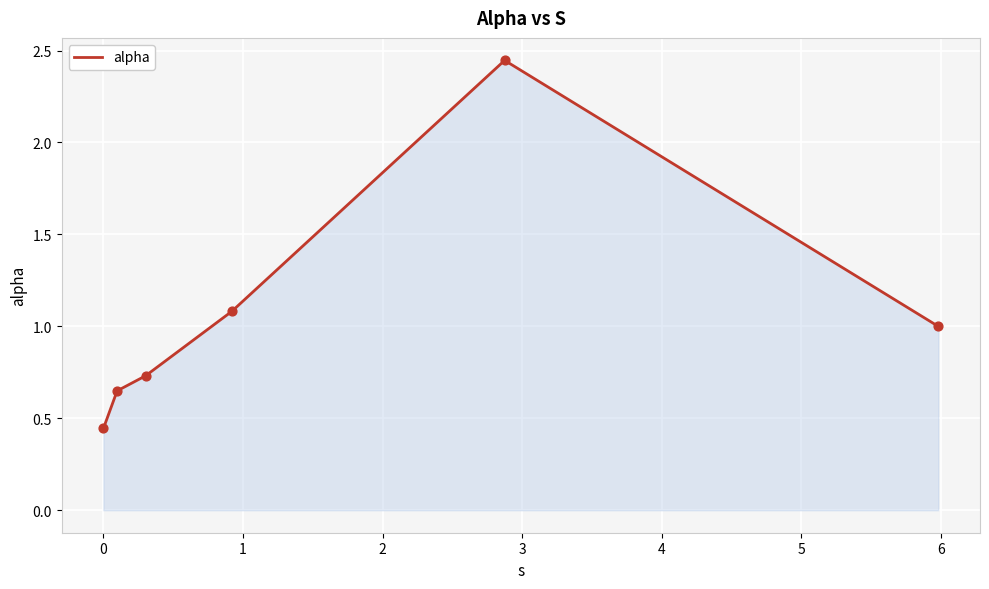

True or false: the data has more than 1 interior local peaks.

False